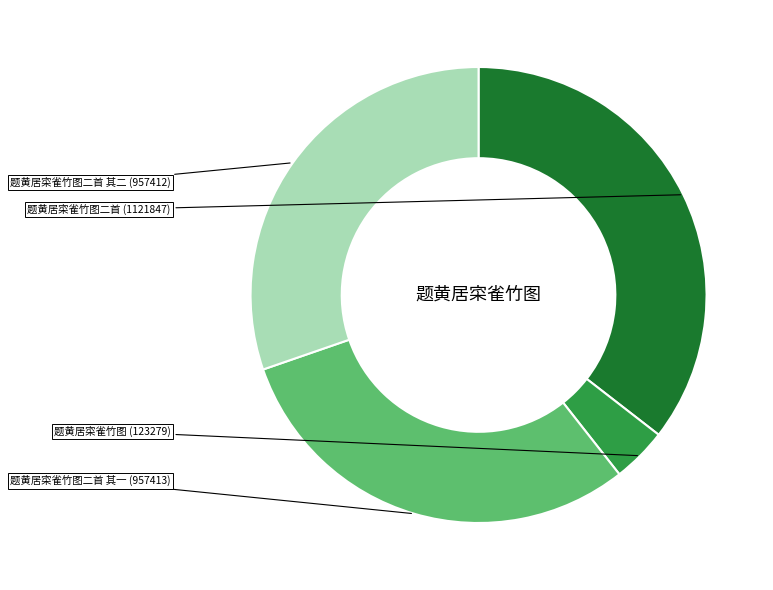

Is there any slice that represents more than half of the pie?

No